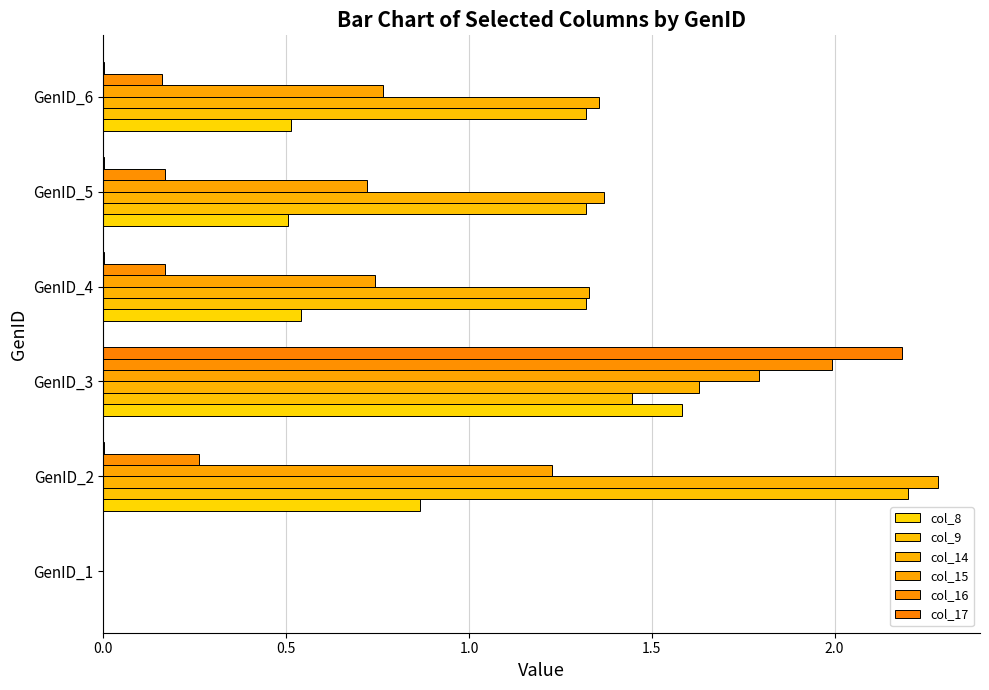

Count the number of categories in the chart.

6